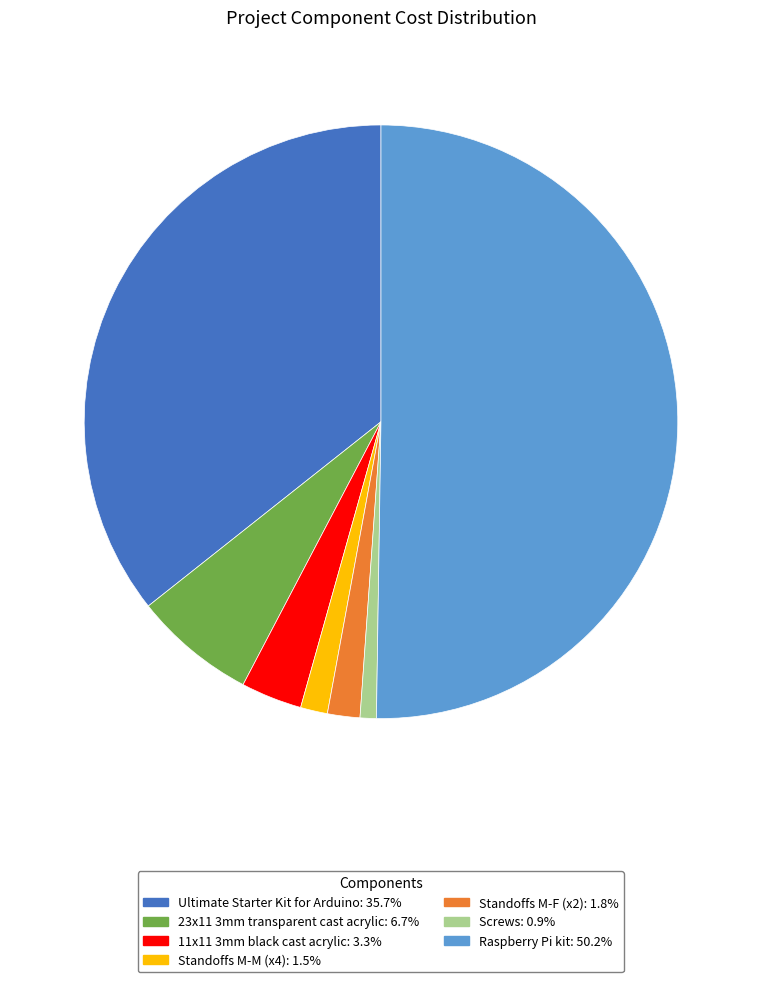

Do Raspberry Pi kit: 50.2% and Ultimate Starter Kit for Arduino: 35.7% together represent more than half of the pie?

Yes